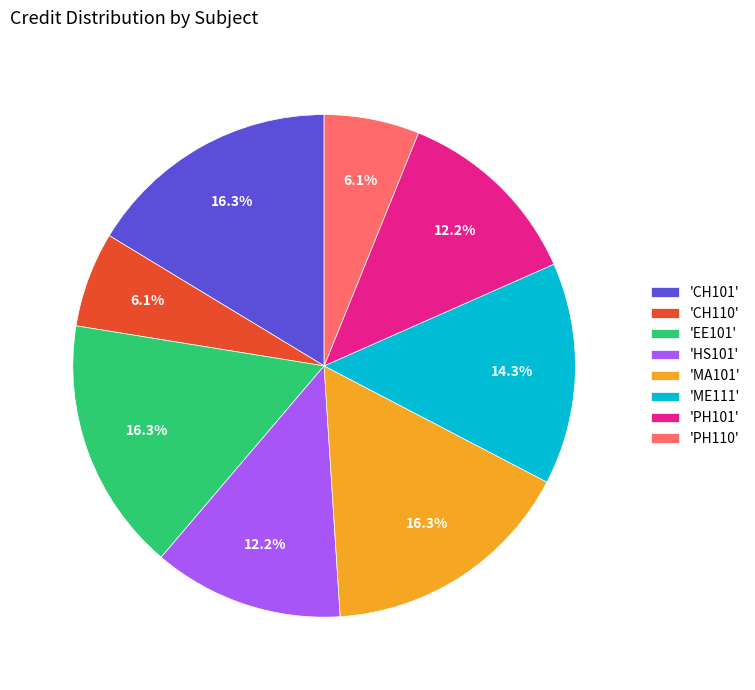

Does any single category account for the majority?

No